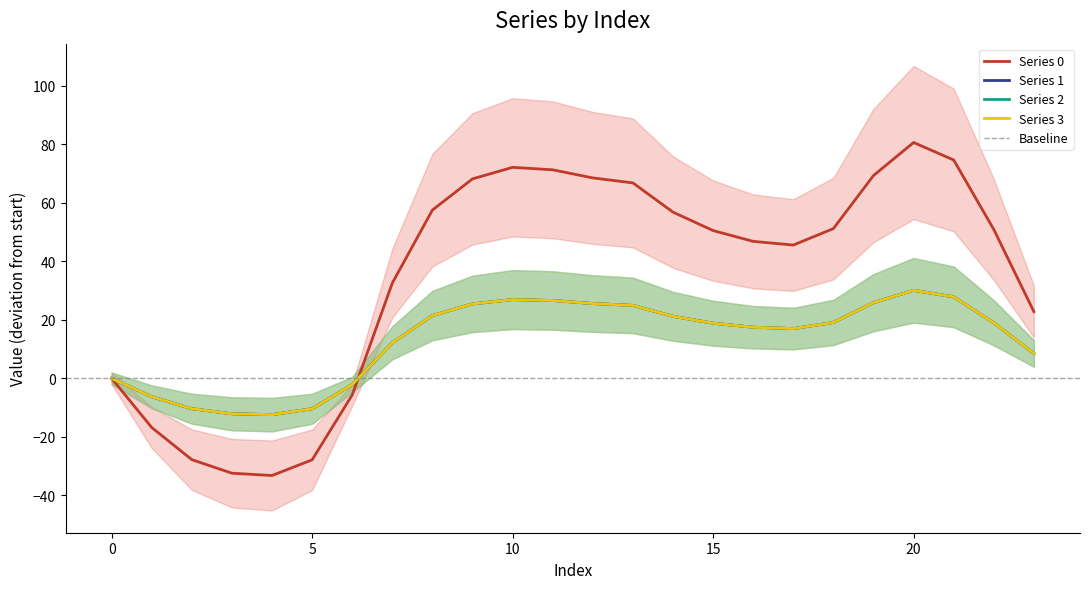

Is this an area chart (filled region under the line)?

No